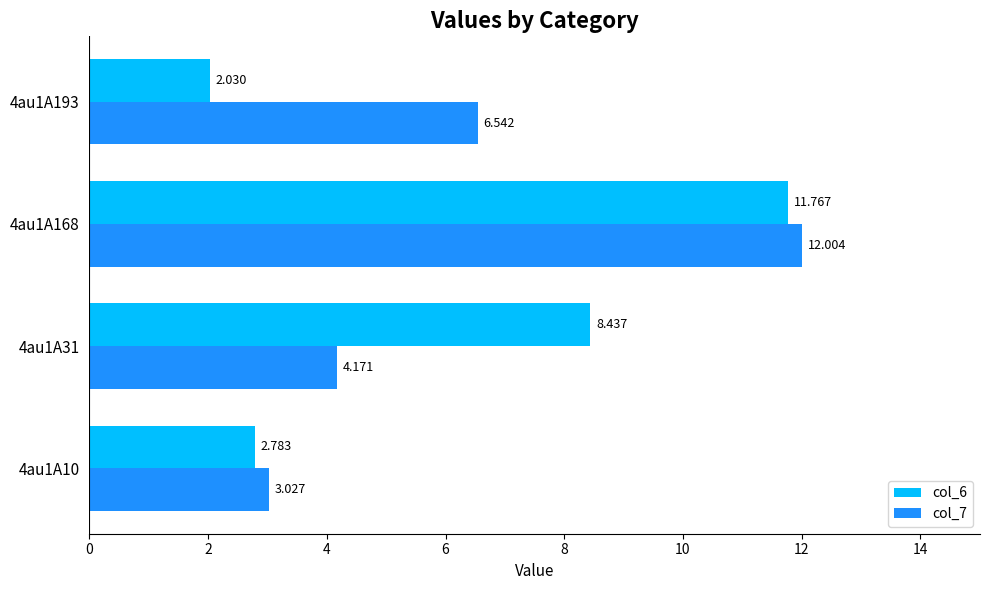

Is the value of col_7 at 4au1A193 greater than the value of col_6 at 4au1A31?

No